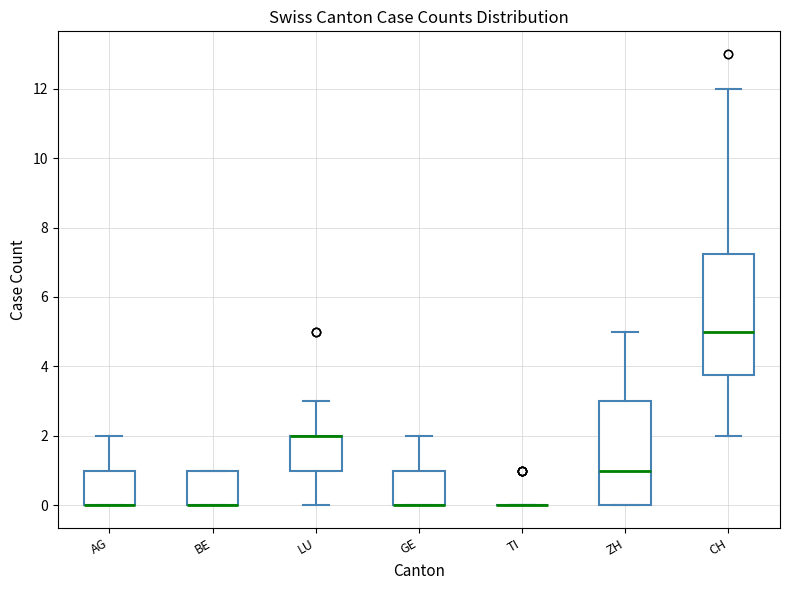

Which box is the tallest, from its lower edge to its upper edge?

CH